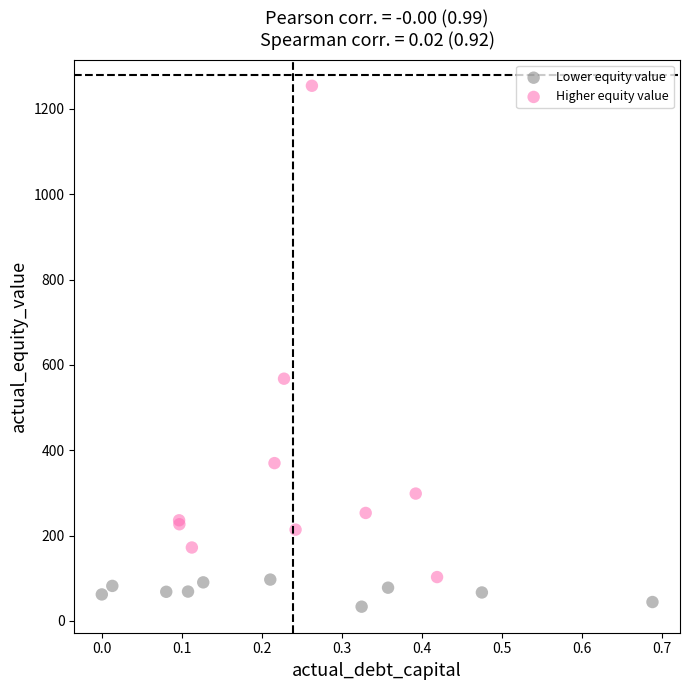

Which series reaches the maximum Y coordinate?

Higher equity value